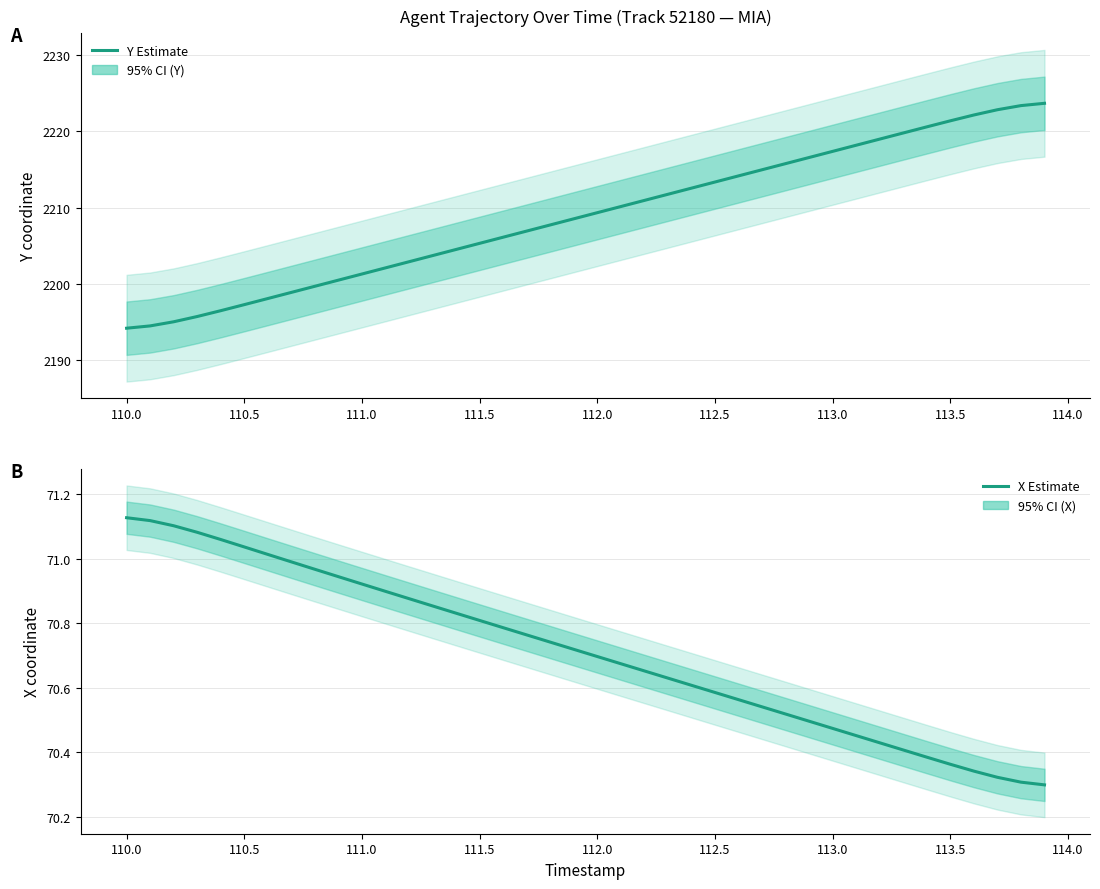

The X estimate series shows 46.9 at 112.5. True or false?

False